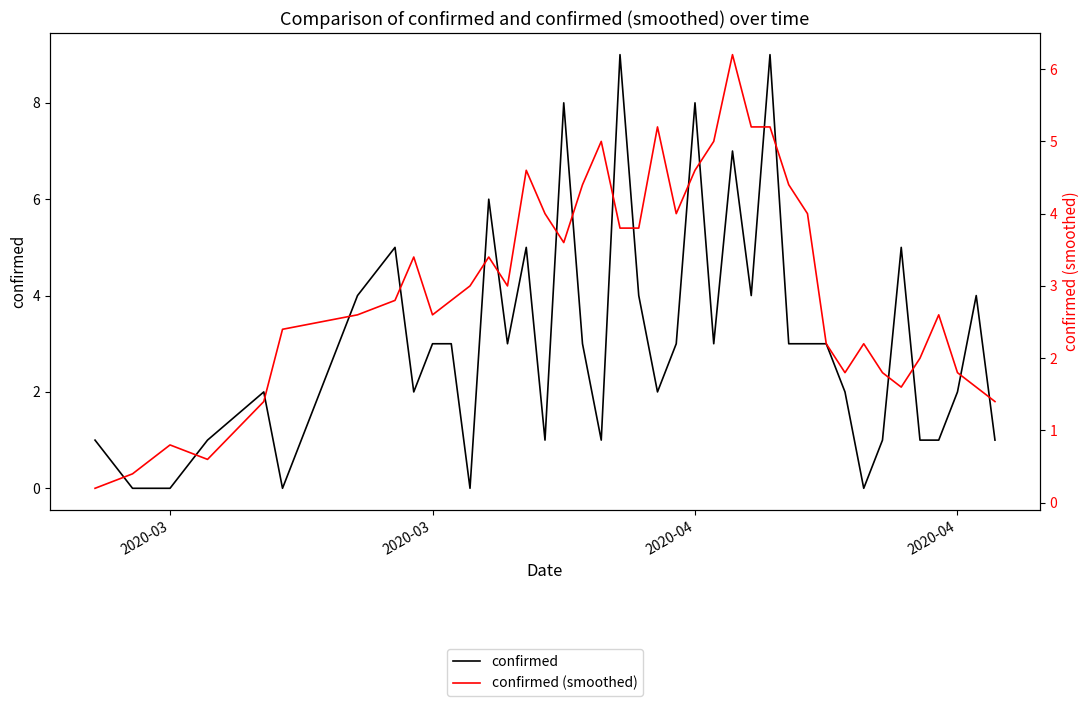

True or false: confirmed has more than 0 interior local peaks.

True